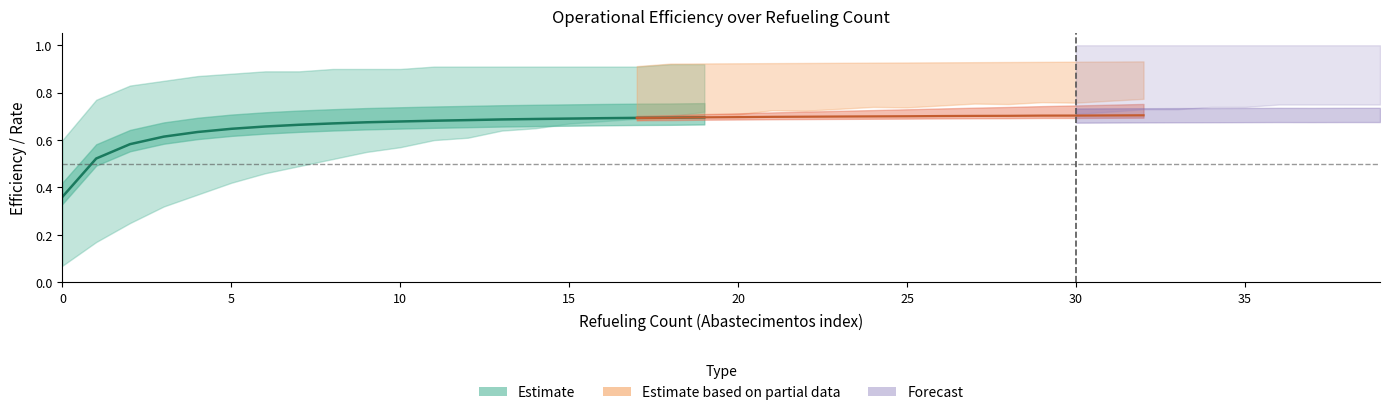

Which category has the highest value in the EOC [h/h] series?

18